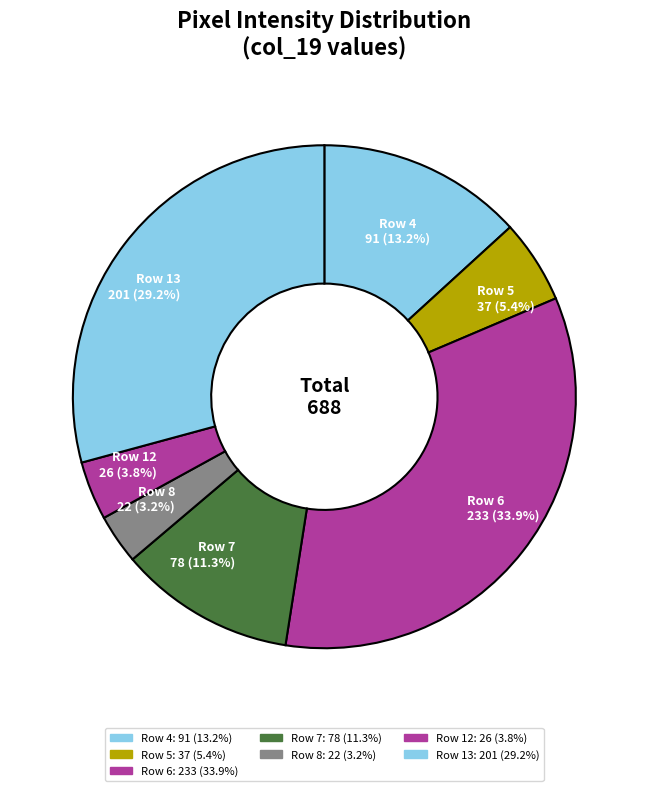

To the nearest percent, what is the difference between the Row 7 and Row 13 slice percentages?

18%